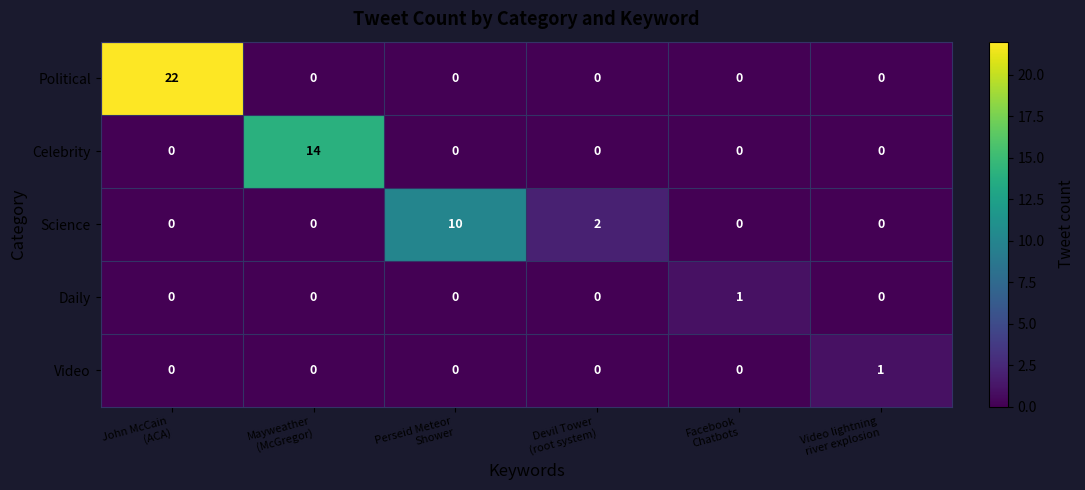

Count the number of data series in this chart.

5